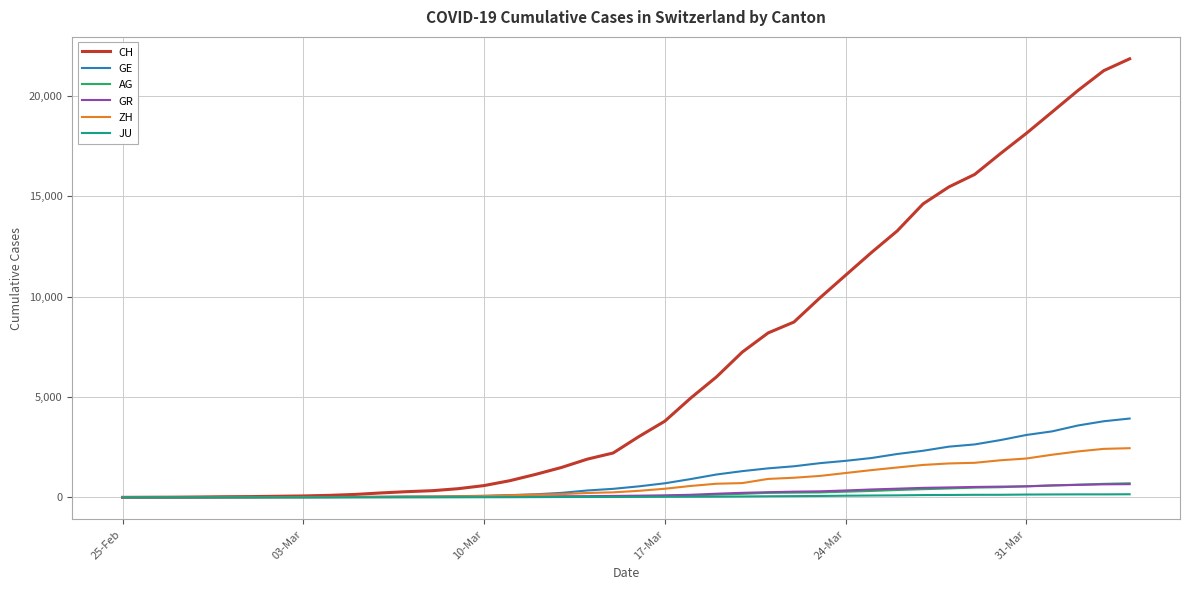

What is the highest value of the CH series?

21855